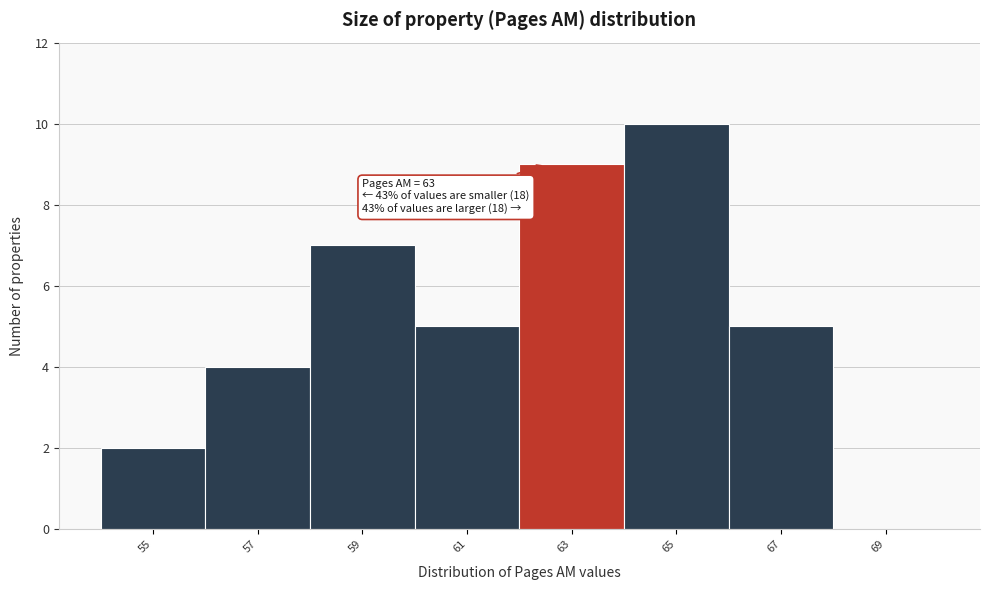

What is the greatest value displayed?

10